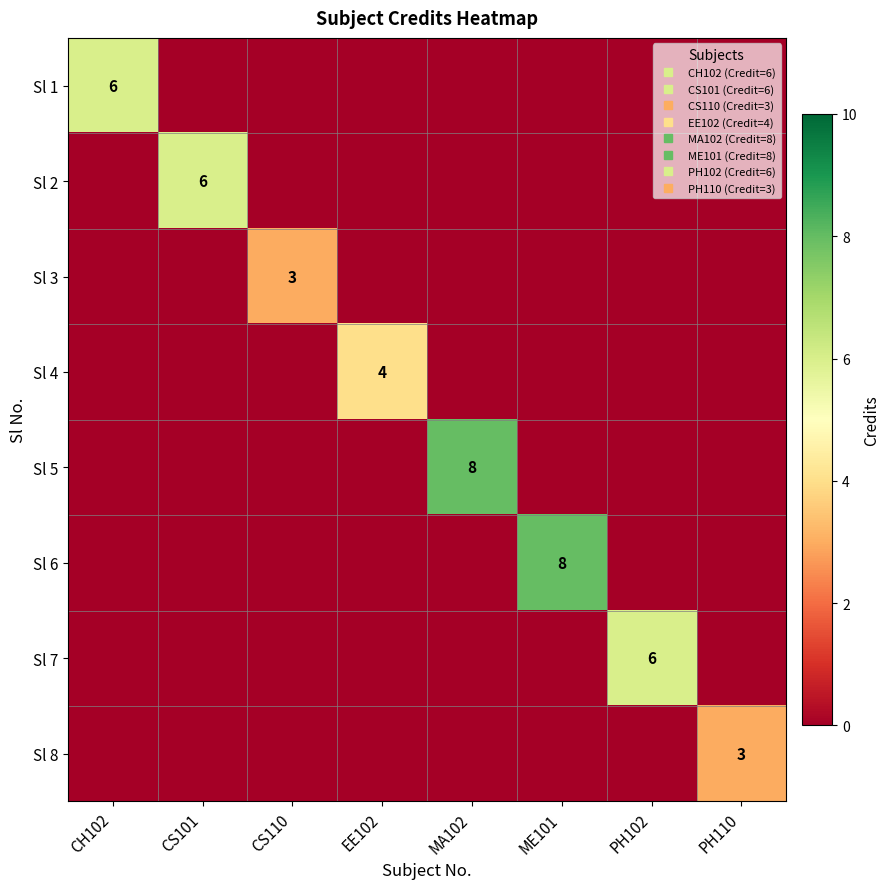

At which label is Sl 7 closest to 3?

CH102